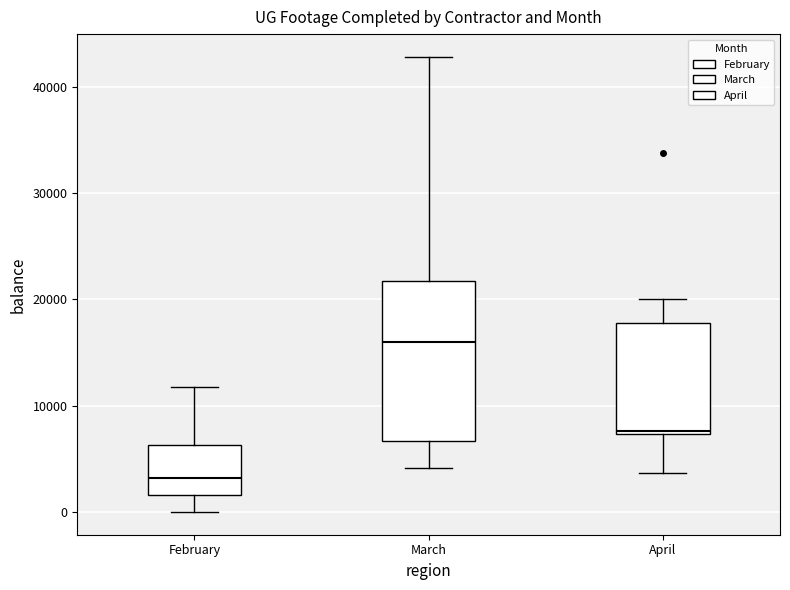

Which box has the lowest median line?

February